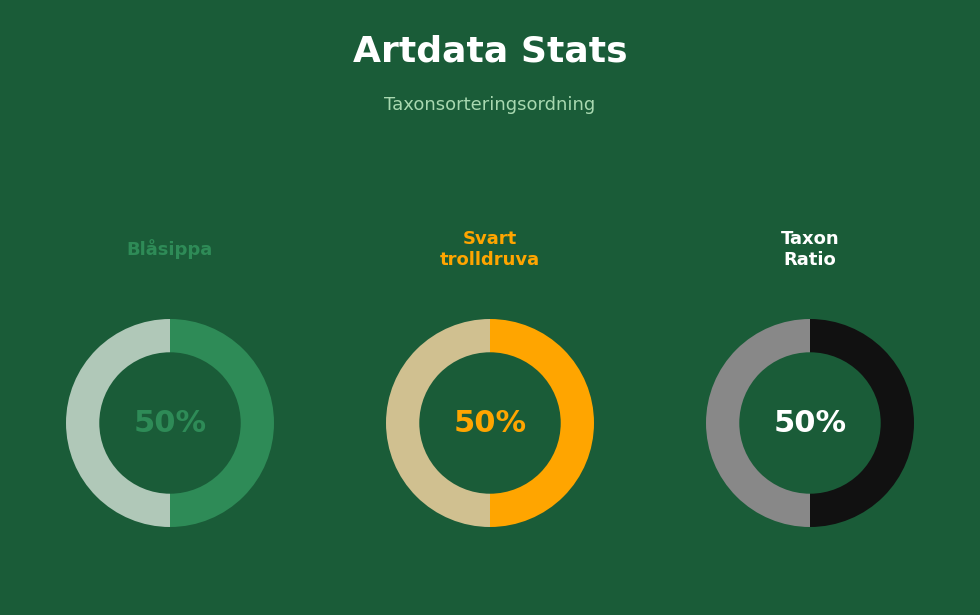

To the nearest percent, what is the combined percentage of Blåsippa and Svart trolldruva?

100%